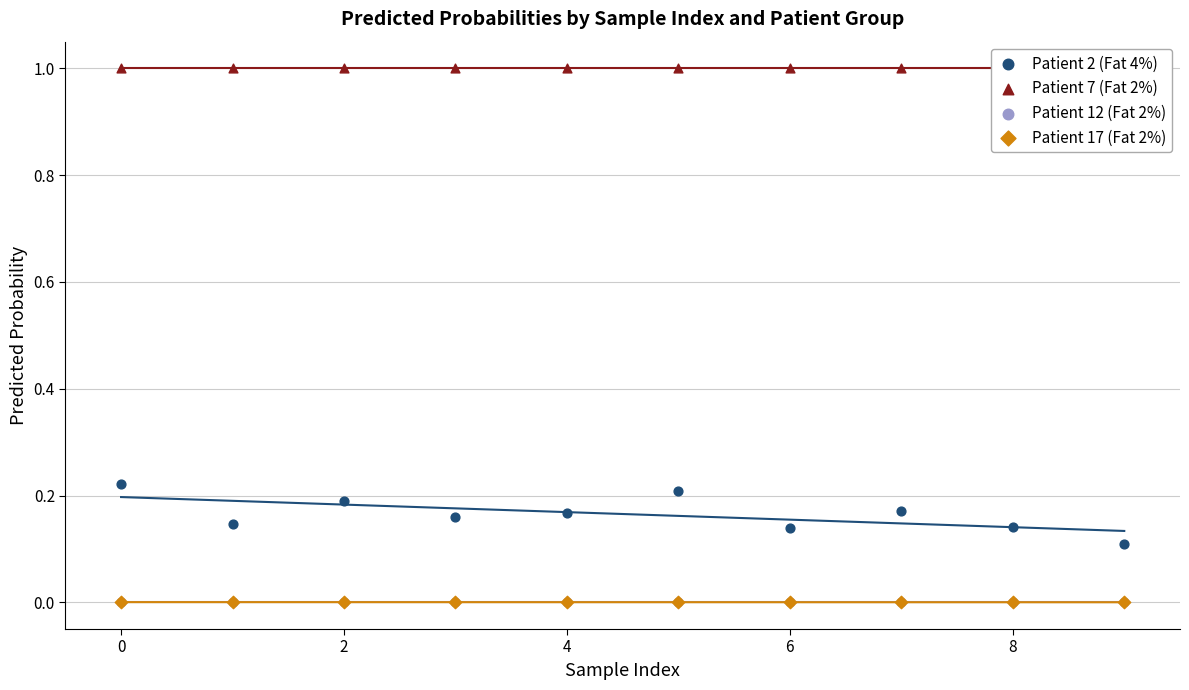

Is the value of Patient 17 (Fat 2%) at 8 greater than the value of Patient 12 (Fat 2%) at 0?

Yes